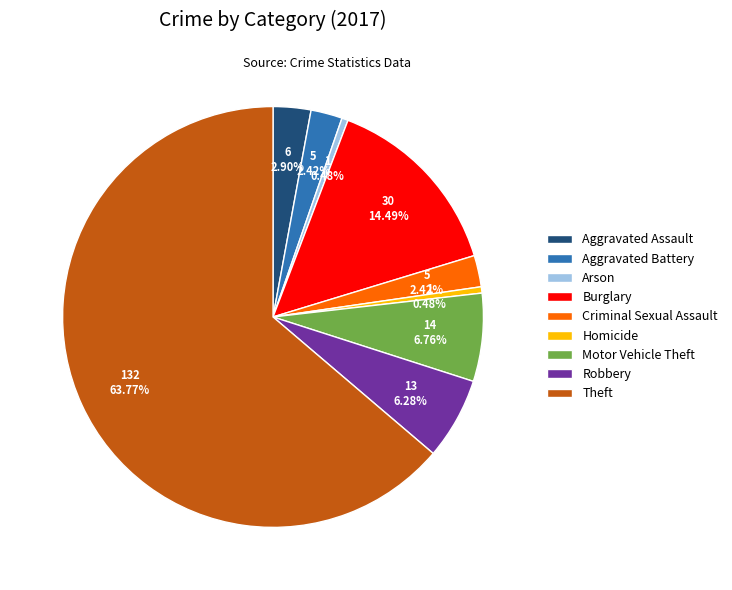

To the nearest percent, what is the difference between the Arson and Aggravated Assault slice percentages?

2%